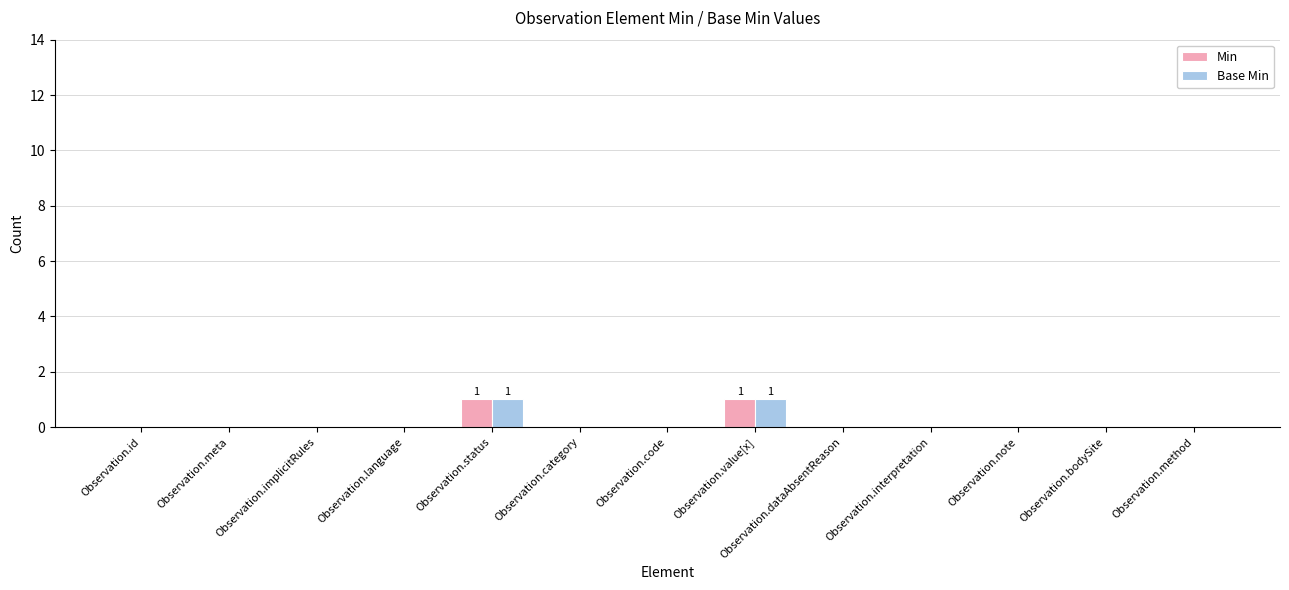

Reading left to right, what are all the values shown in this chart?

Min: Observation.id=0	Observation.meta=0	Observation.implicitRules=0	Observation.language=0	Observation.status=1	Observation.category=0	Observation.code=0	Observation.value[x]=1	Observation.dataAbsentReason=0	Observation.interpretation=0	Observation.note=0	Observation.bodySite=0	Observation.method=0
Base Min: Observation.id=0	Observation.meta=0	Observation.implicitRules=0	Observation.language=0	Observation.status=1	Observation.category=0	Observation.code=0	Observation.value[x]=1	Observation.dataAbsentReason=0	Observation.interpretation=0	Observation.note=0	Observation.bodySite=0	Observation.method=0